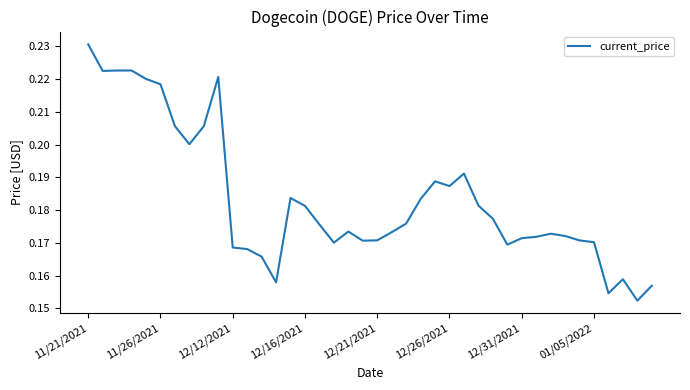

How many values are between 0 and 1?

40